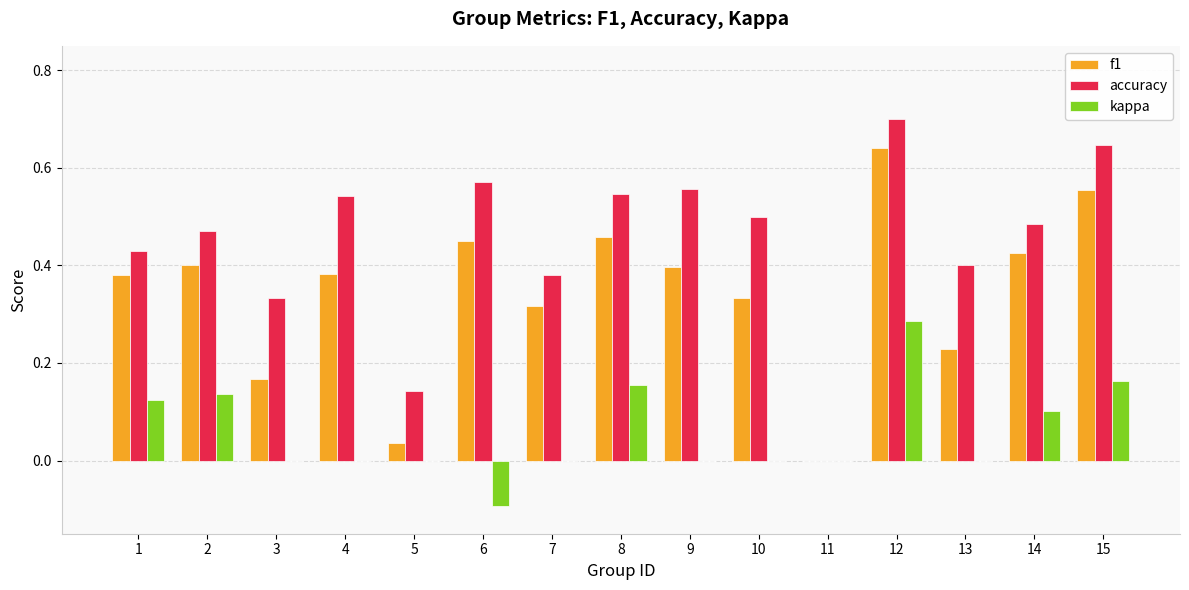

How many groups of bars are there?

15